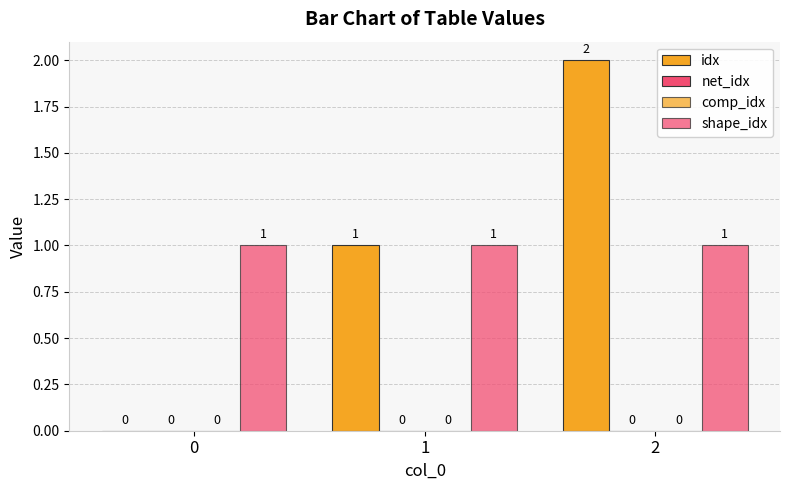

Rank the categories by comp_idx value from highest to lowest.

0, 1, 2